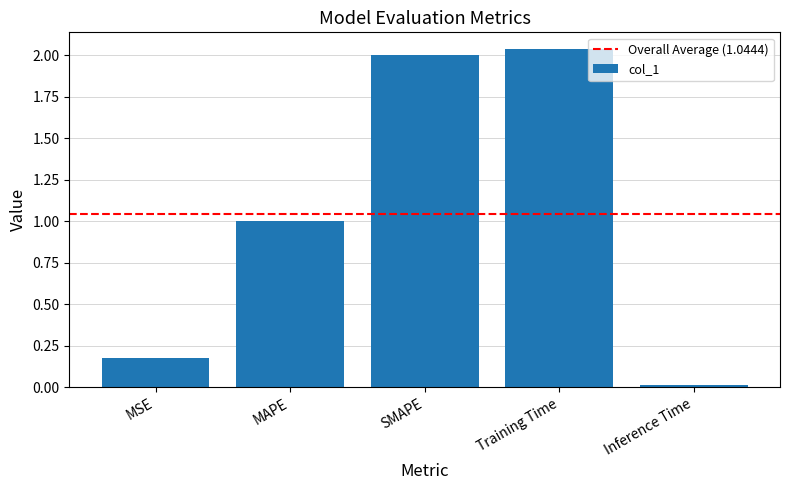

Which label corresponds to the largest value in the chart?

Training Time